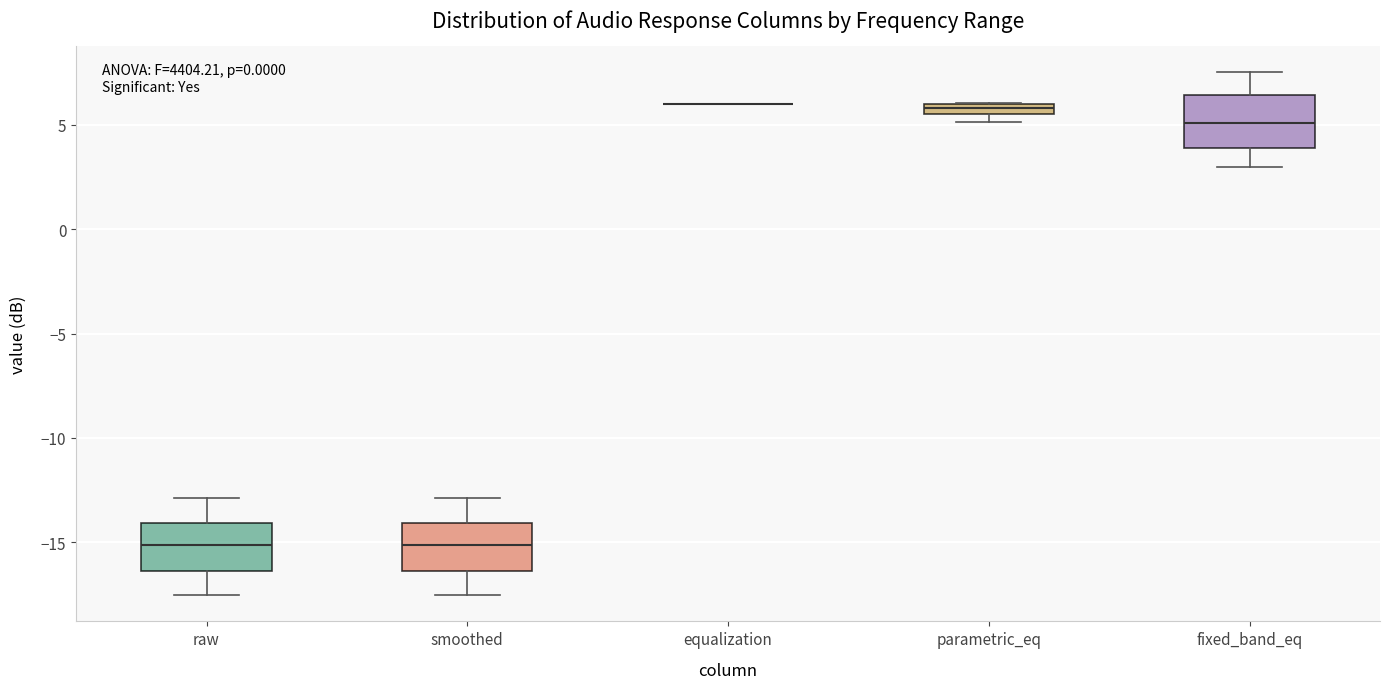

Where does the median line of the box for smoothed sit on the y-axis? The values are not printed on the chart, so give them approximately, as read against the axis.

-15.0